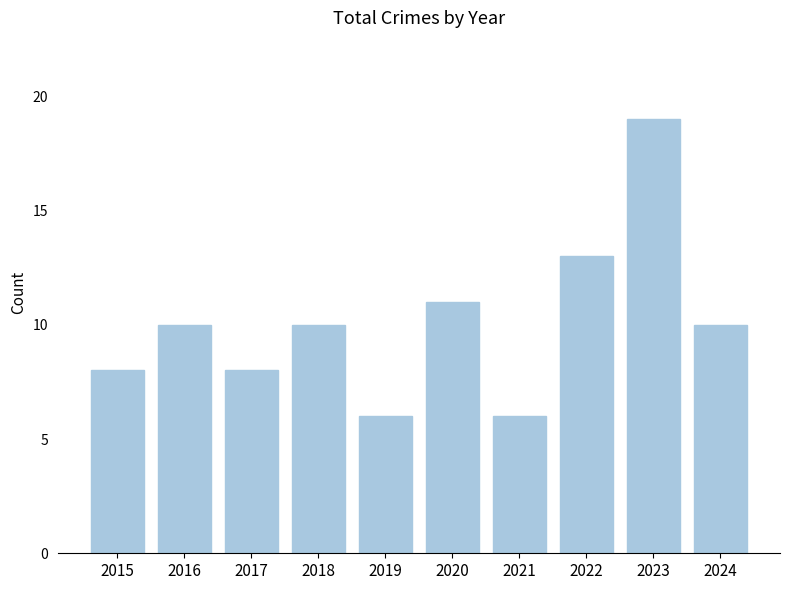

Are the bars horizontal?

No